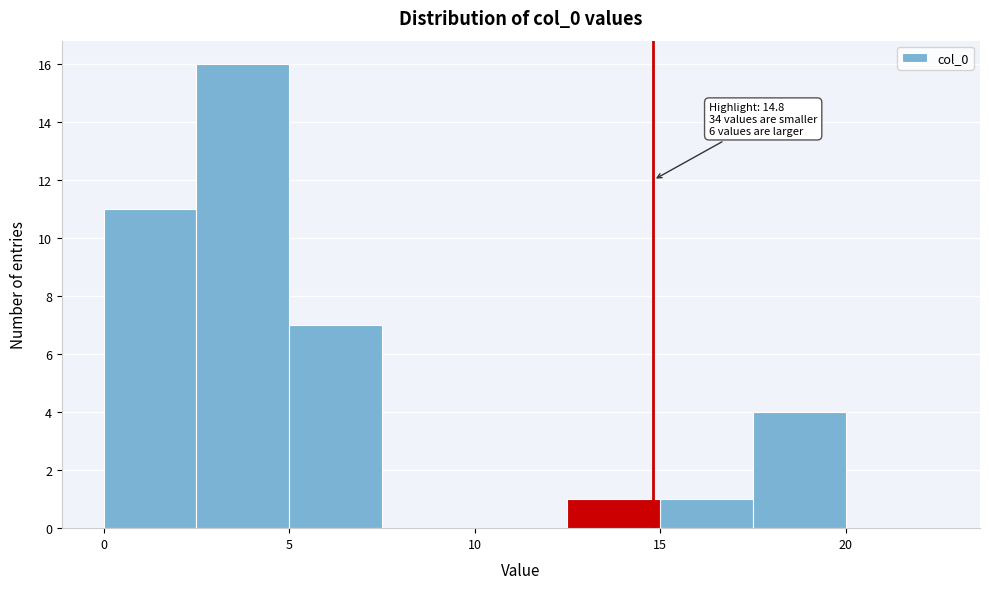

Over which range of the x-axis is the bar tallest?

2.5 to 5.0